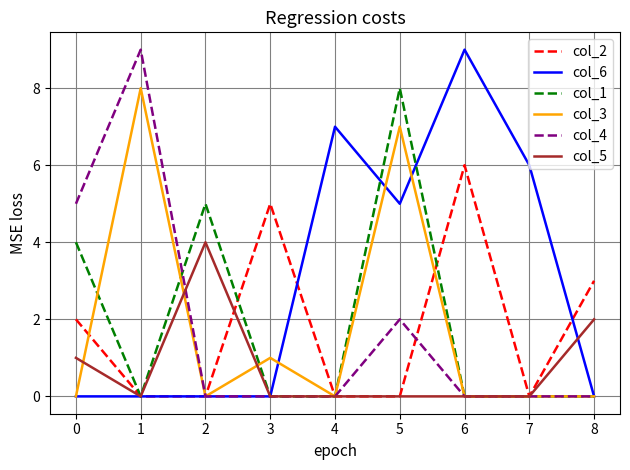

The col_3 series shows 0 at 7. True or false?

True